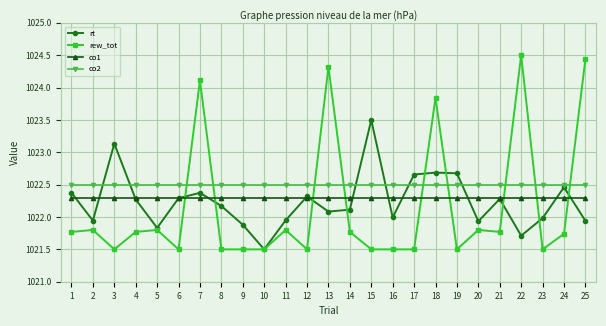

Rank the series by their average value, from lowest to highest.

rew_tot, rt, co1, co2